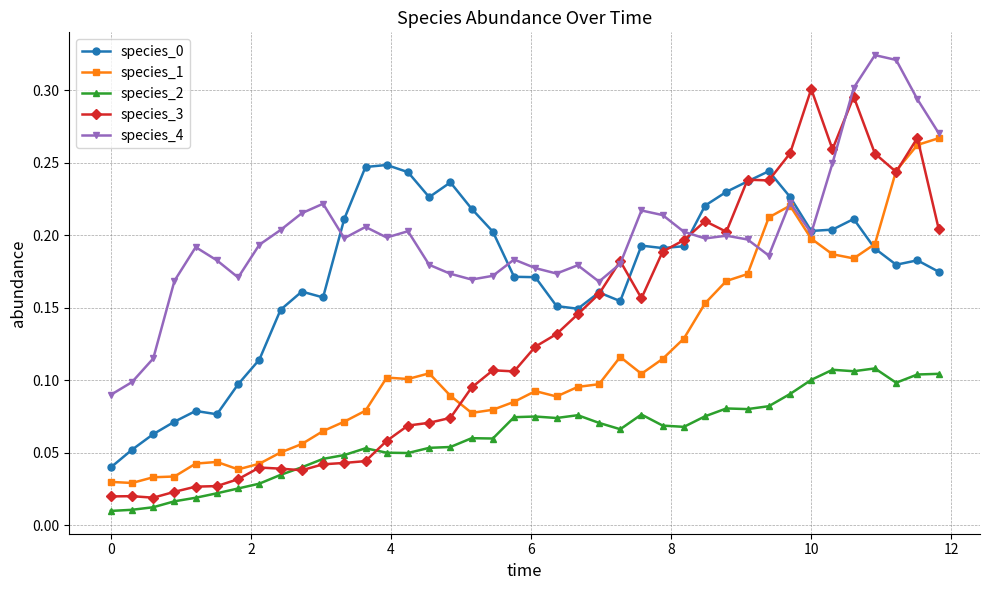

Which series has the widest spread of values?

species_3